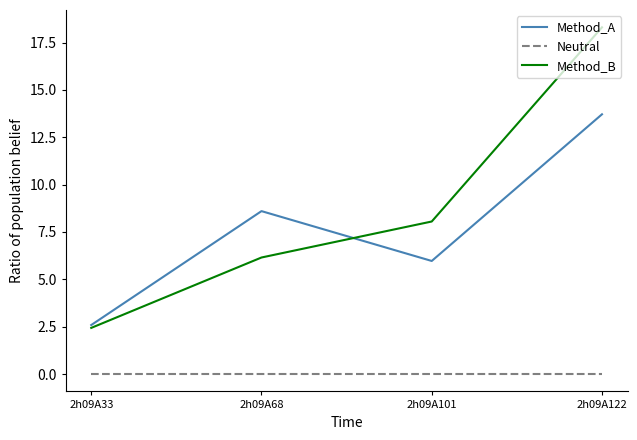

At which category does the chart reach its peak across all series?

2h09A122